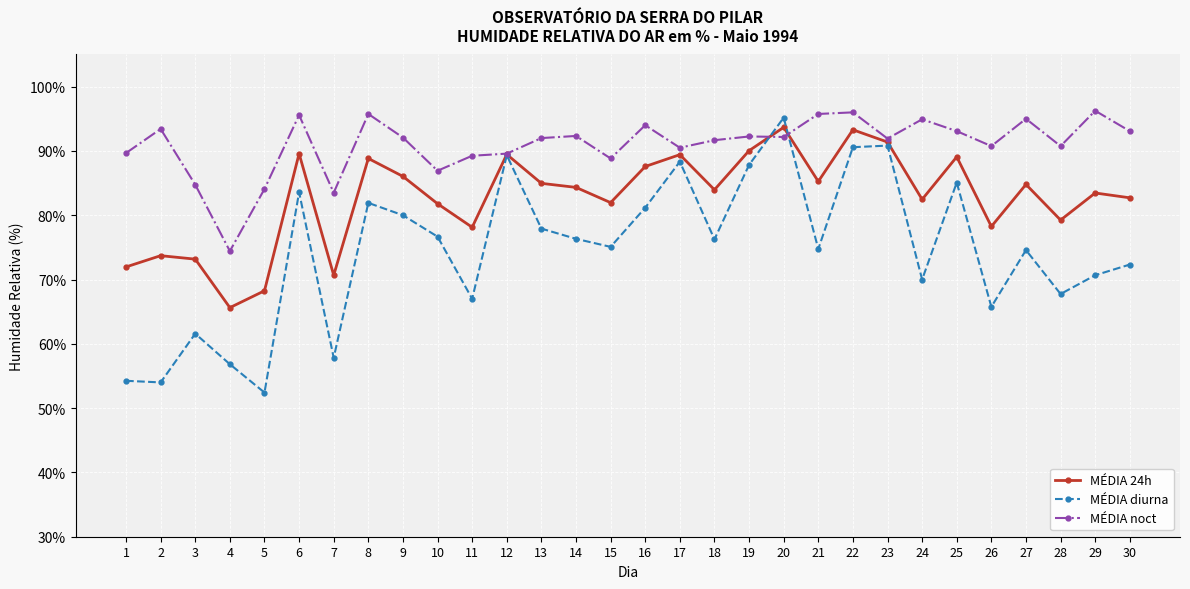

What is the sum of the MÉDIA diurna values at 15 and 28?

142.8